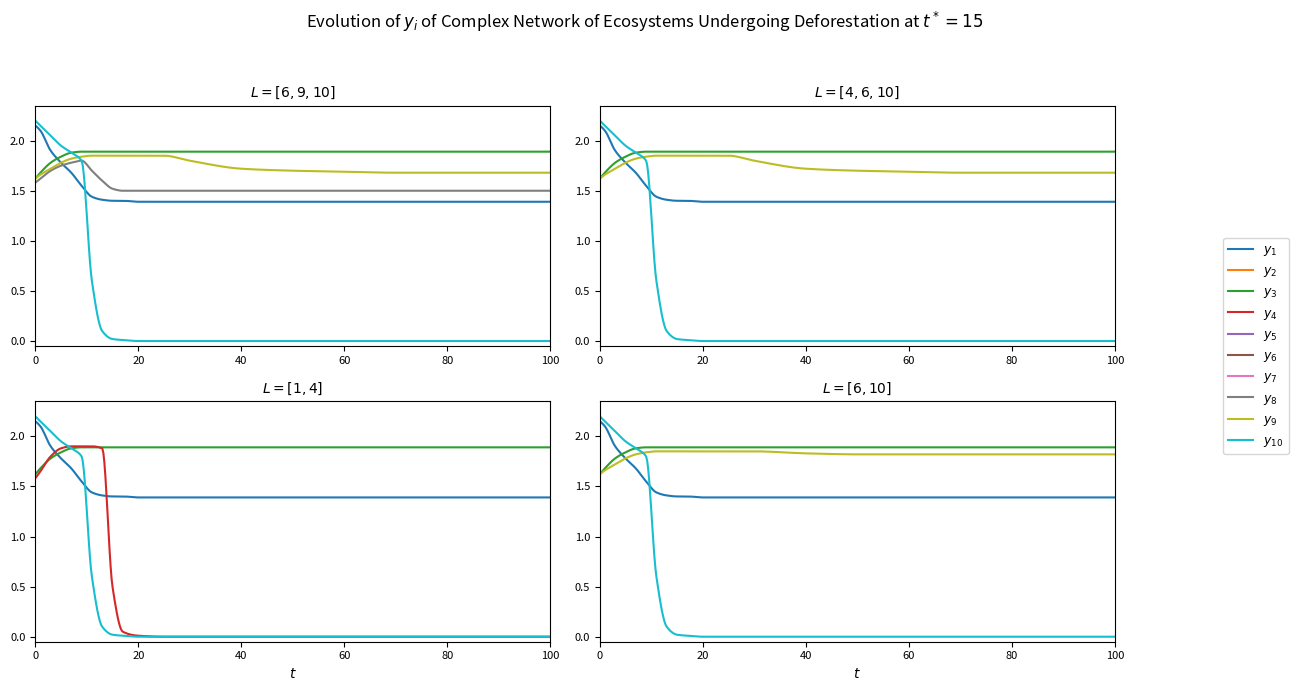

Rank the series at 17 from lowest to highest value.

y10, y1, y2, y8, y9, y3